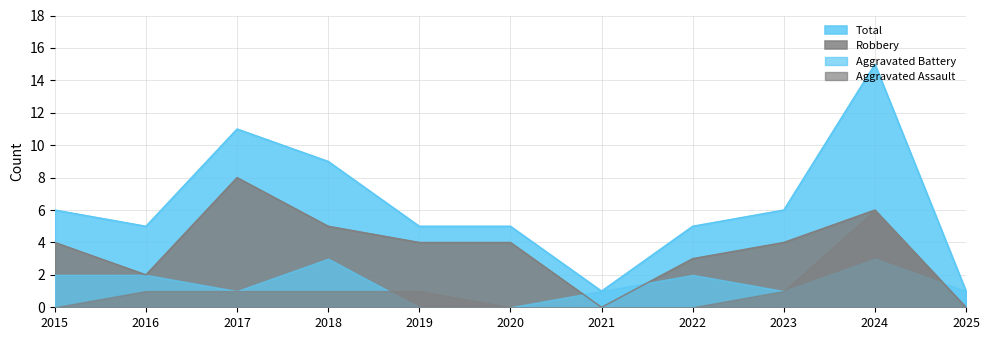

True or false: Robbery and Total intersect in this chart.

False